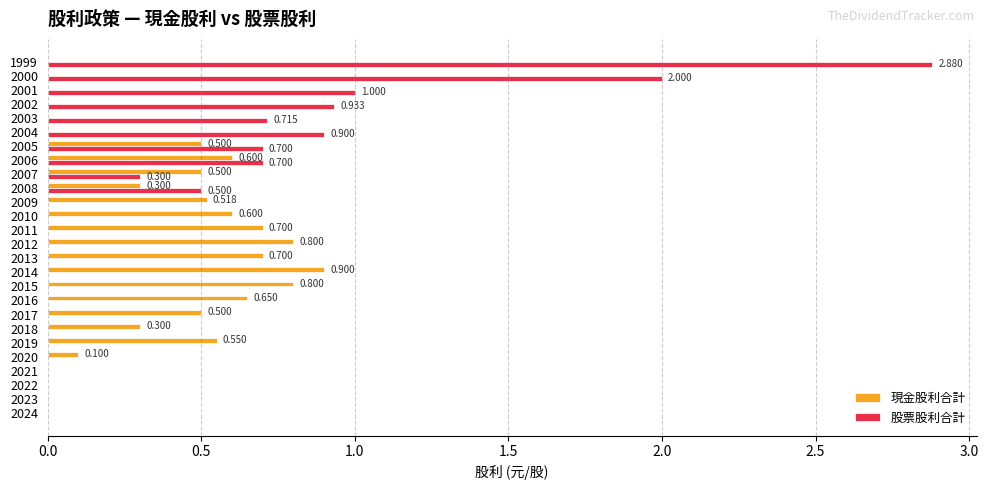

Which series changed the most between 2015 and 2009?

現金股利合計